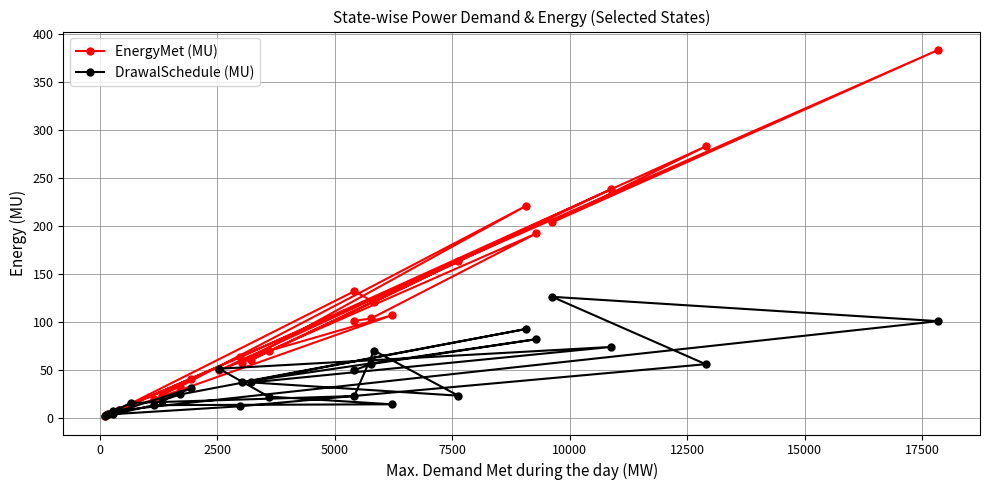

Which series has the largest range (max minus min)?

EnergyMet (MU)